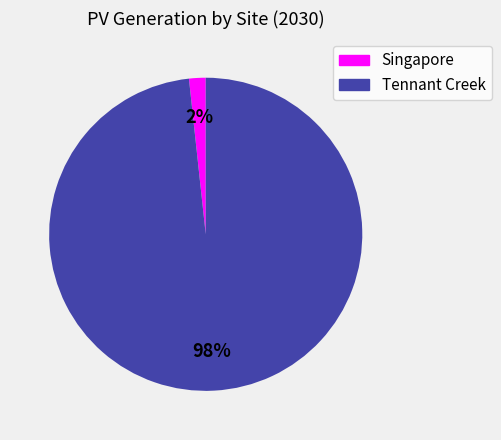

To the nearest percent, what percentage of the pie is Singapore?

2%